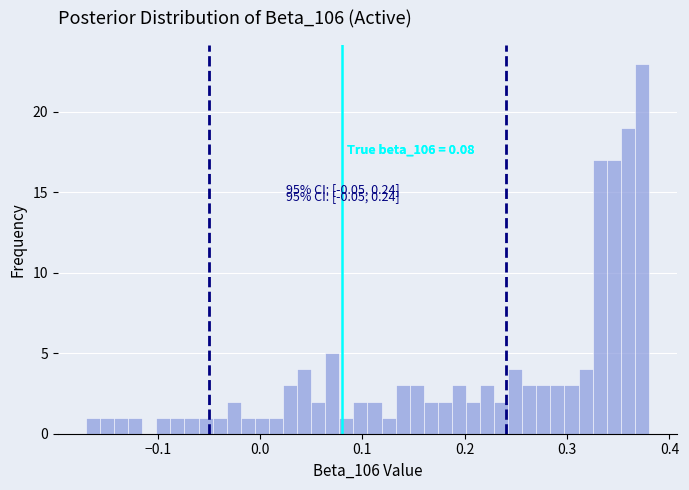

Read against the x-axis, roughly where is the centre of the tallest bar?

0.37